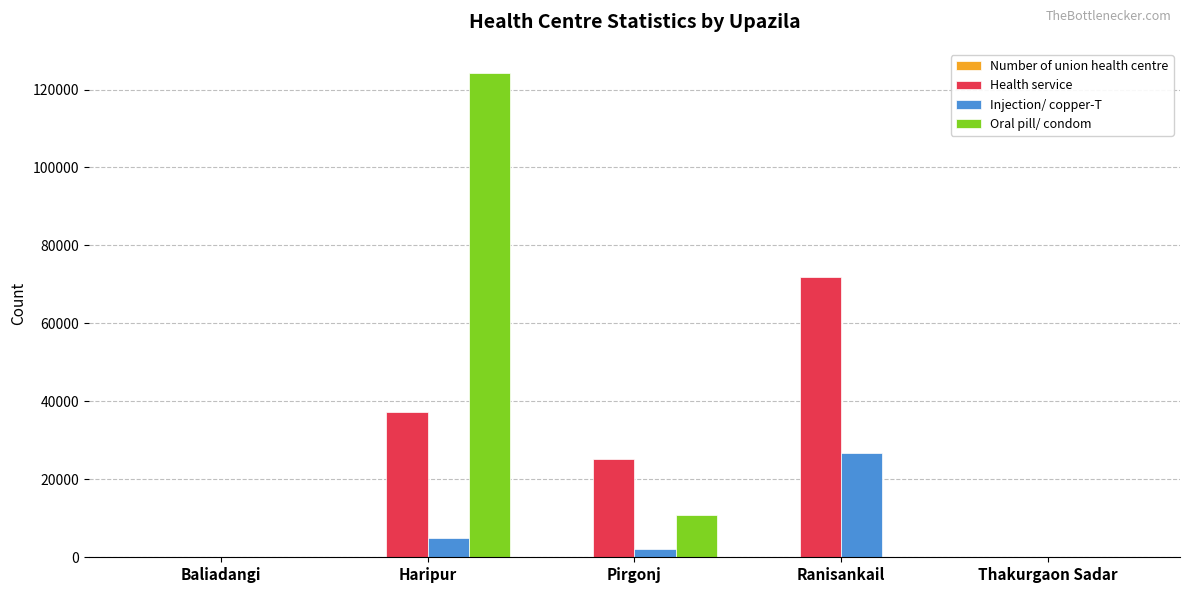

What is the greatest value displayed?

124231